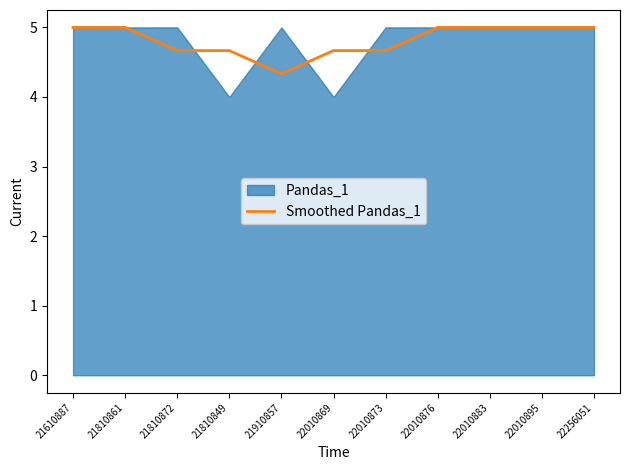

Reading left to right, extract all data points from this chart.

5.0	5.0	4.7	4.7	4.3	4.7	4.7	5.0	5.0	5.0	5.0